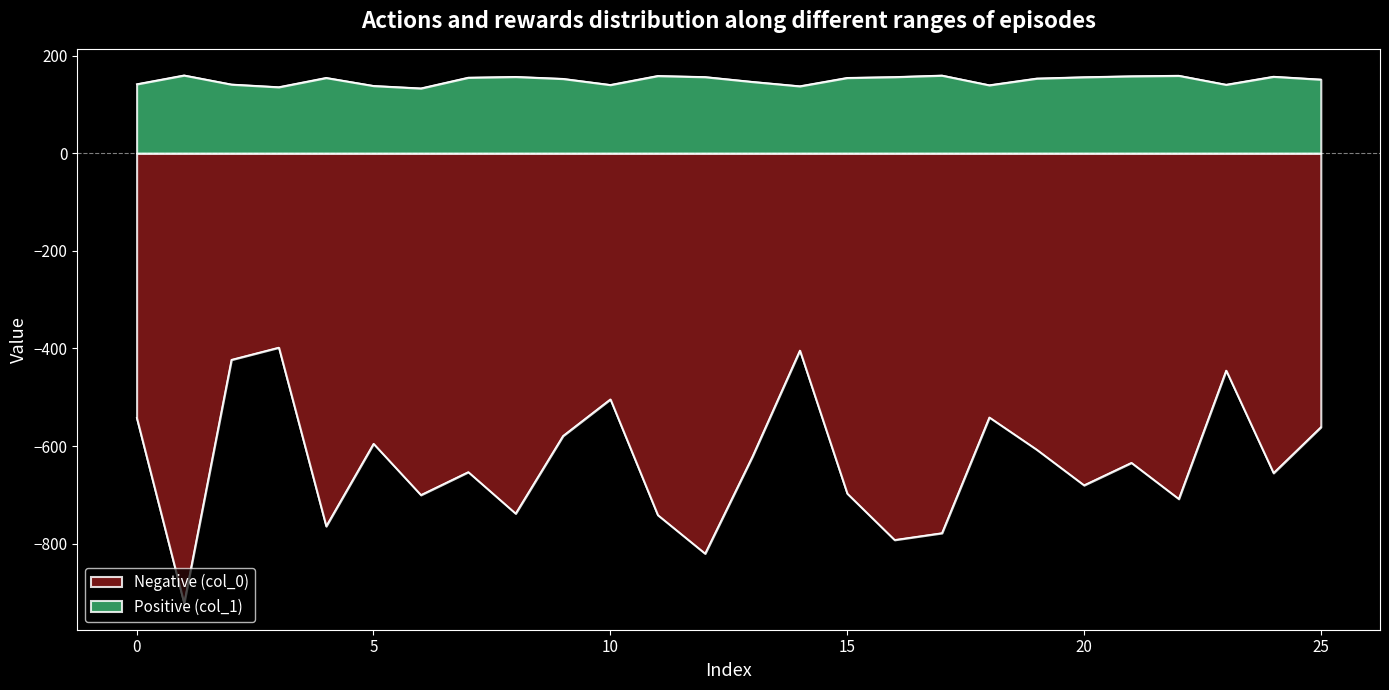

What is the value of the col_0_neg point at the 5th from the left?

-764.0